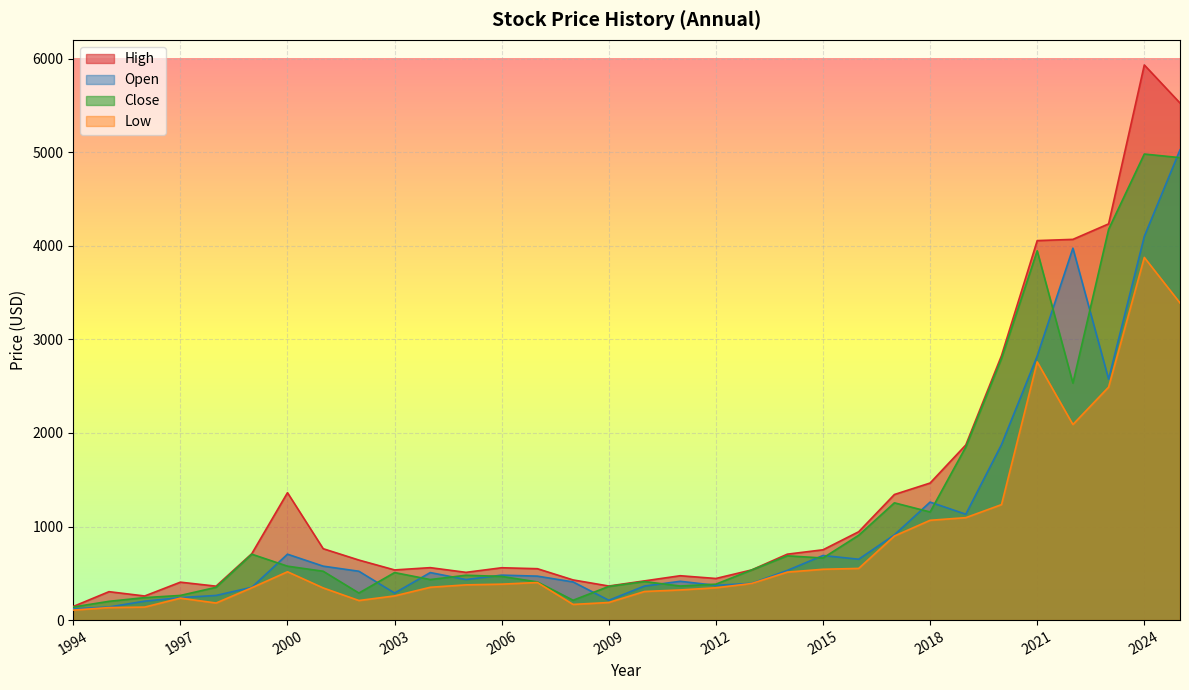

At which label is High closest to 3038?

2020